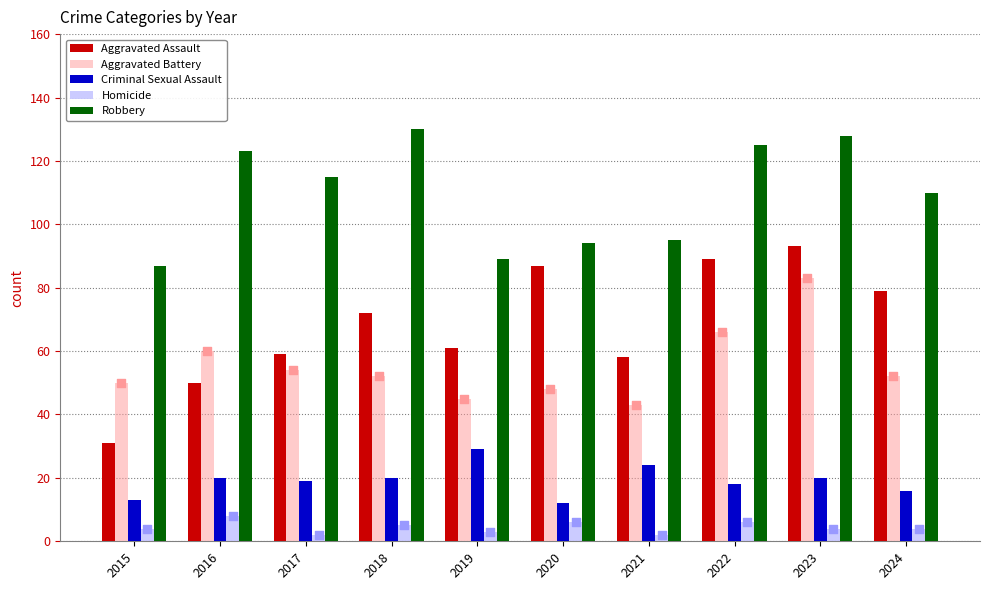

Which series has the widest spread of Y values?

Aggravated Assault